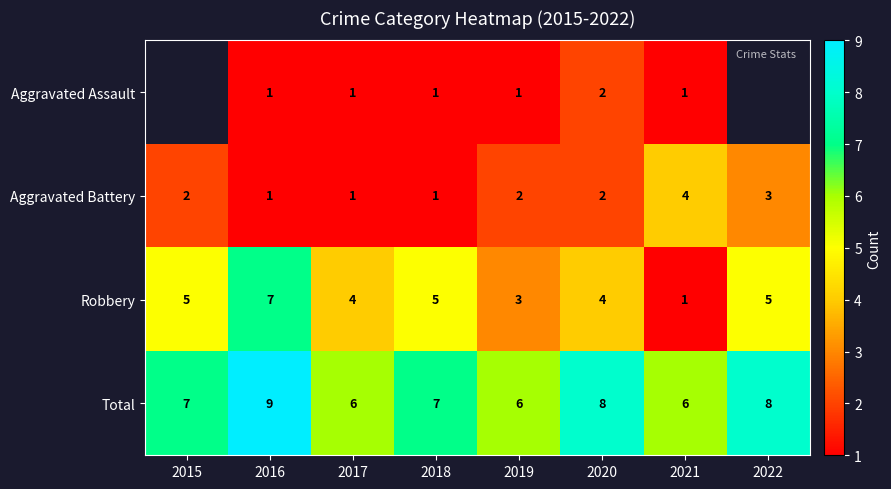

What is the difference between the maximum and minimum values in the Robbery series?

6